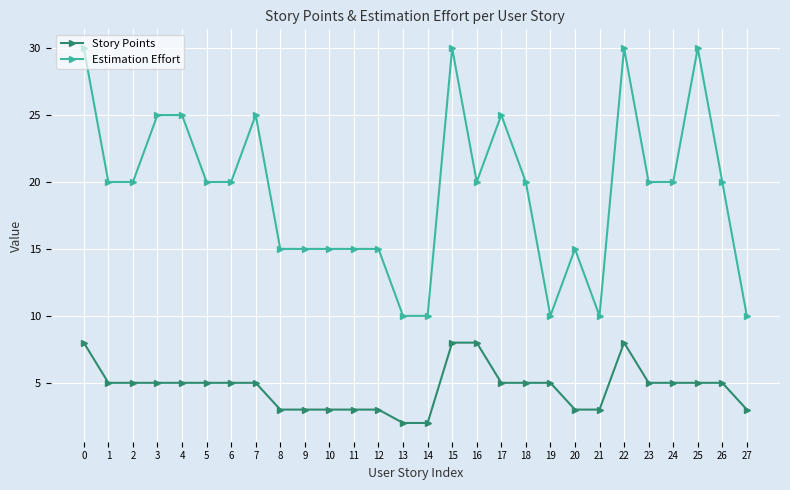

True or false: Story Points has more than 0 points higher than both neighbors.

True